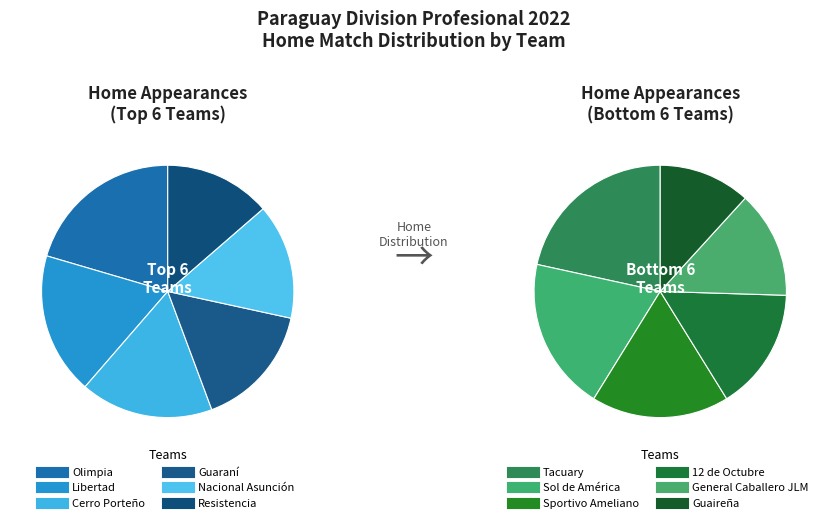

How many slices are in this pie chart?

12